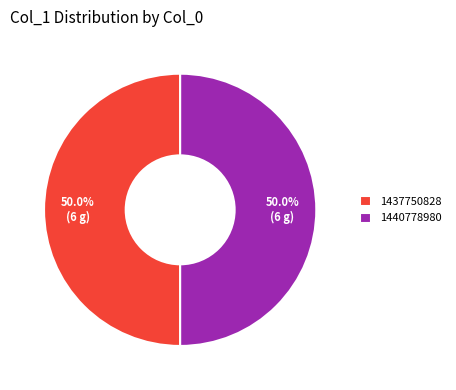

How many slices are in this pie chart?

2